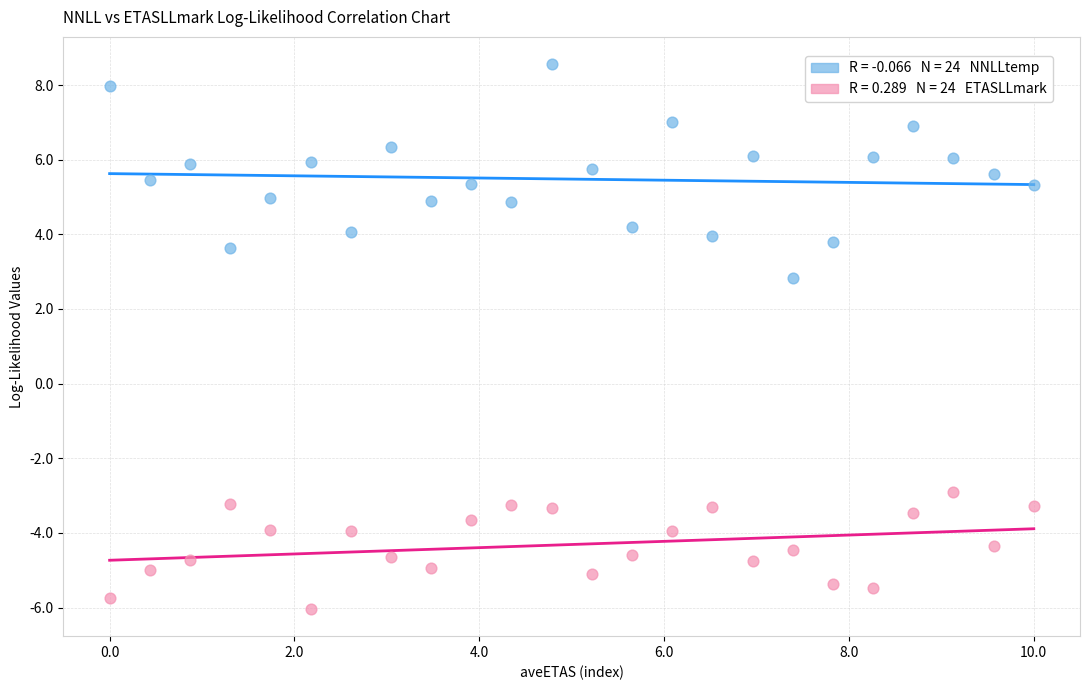

Across all data points, what is the range of Y values (max minus min)?

14.6